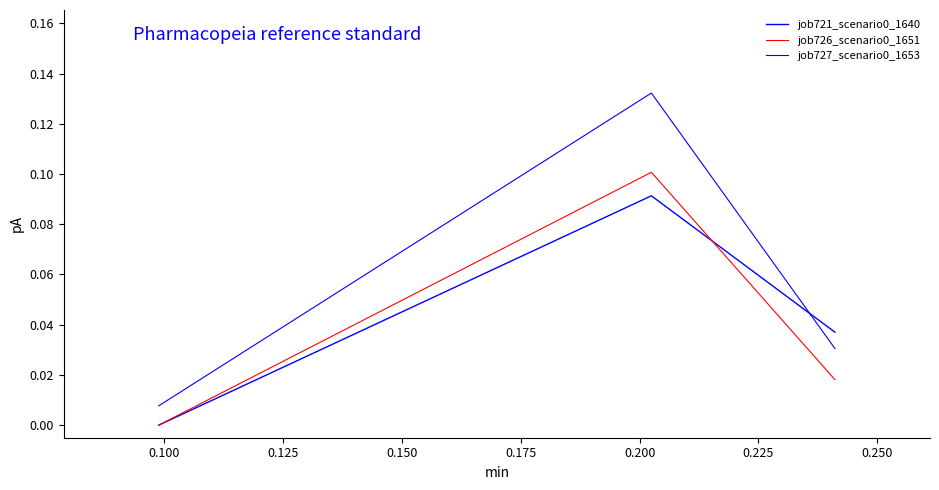

The value of job727_scenario0_1653 at 0.075 is 0.0. True or false?

False